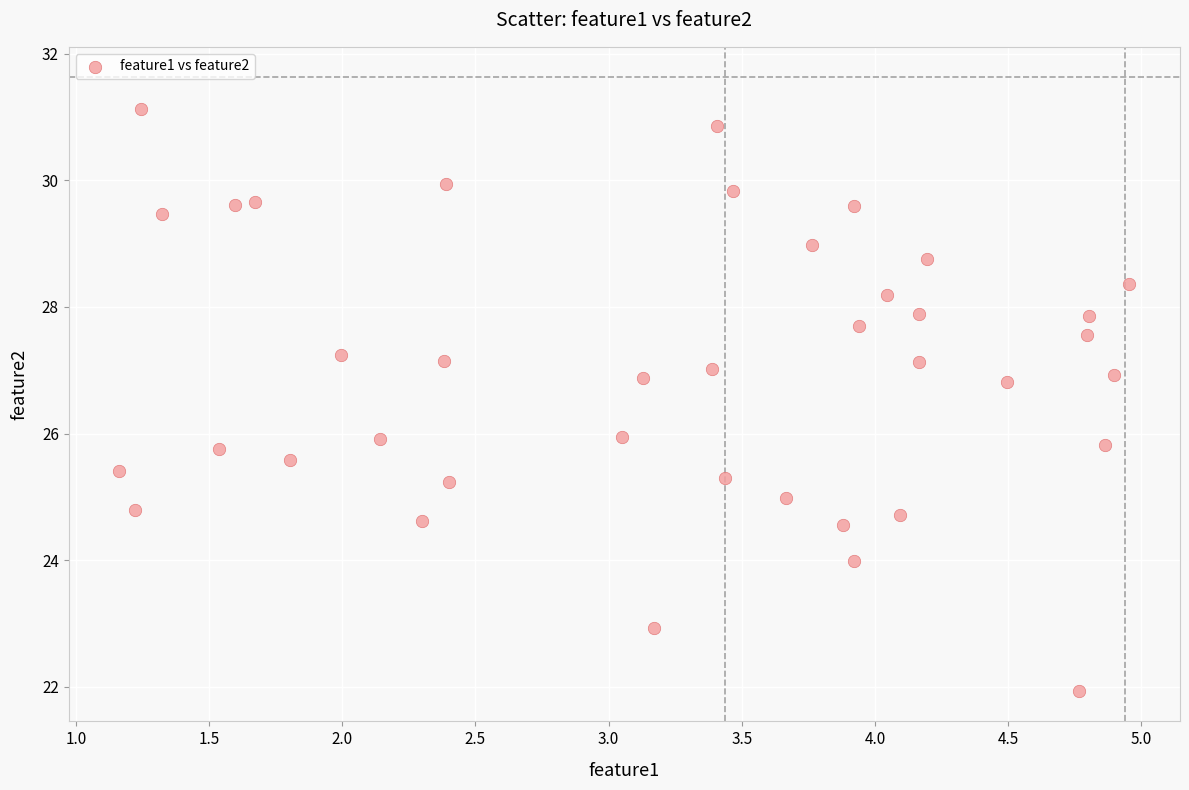

What is the range of X values (max minus min)?

3.8